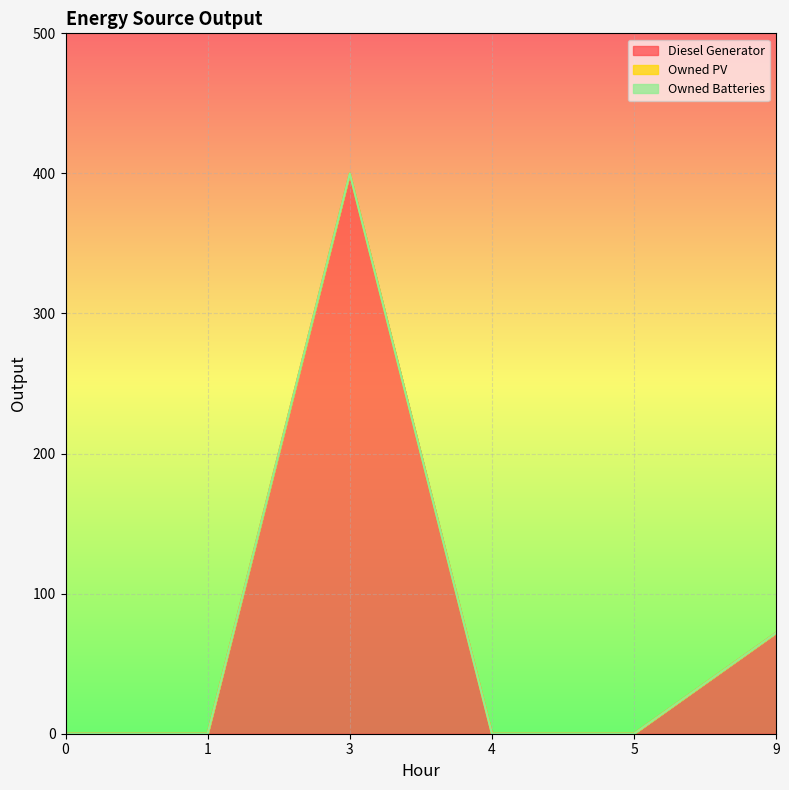

Reading left to right, extract all data points from this chart.

Diesel Generator: 0=0	1=0	3=400	4=0	5=0	9=72
Owned PV: 0=0	1=0	3=0	4=0	5=0	9=0
Owned Batteries: 0=0	1=0	3=0	4=0	5=0	9=0